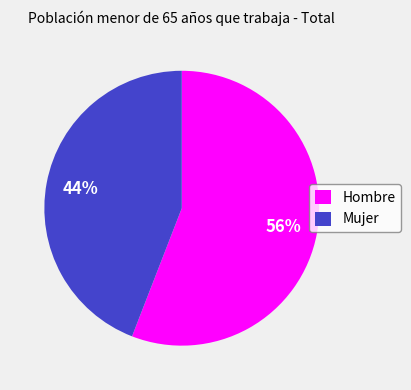

Approximately how many times larger is the value at Hombre compared to Mujer?

1.3